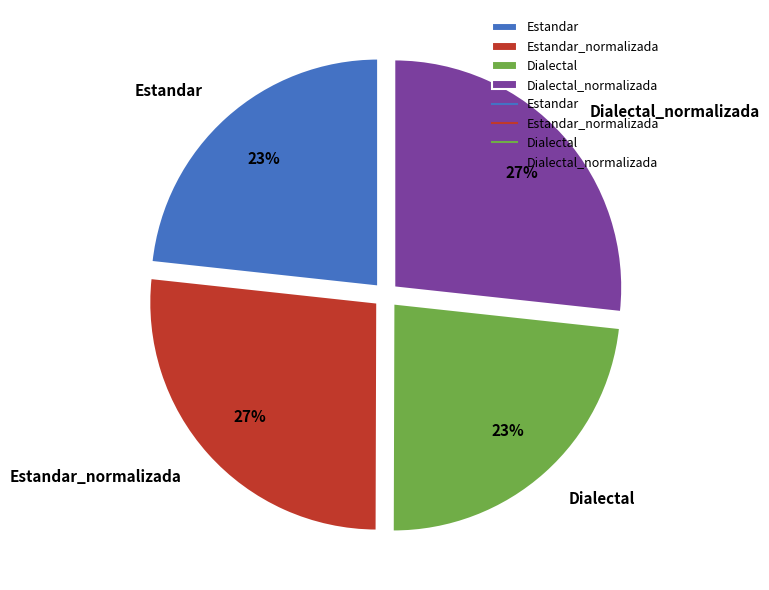

How many slices are in this pie chart?

4